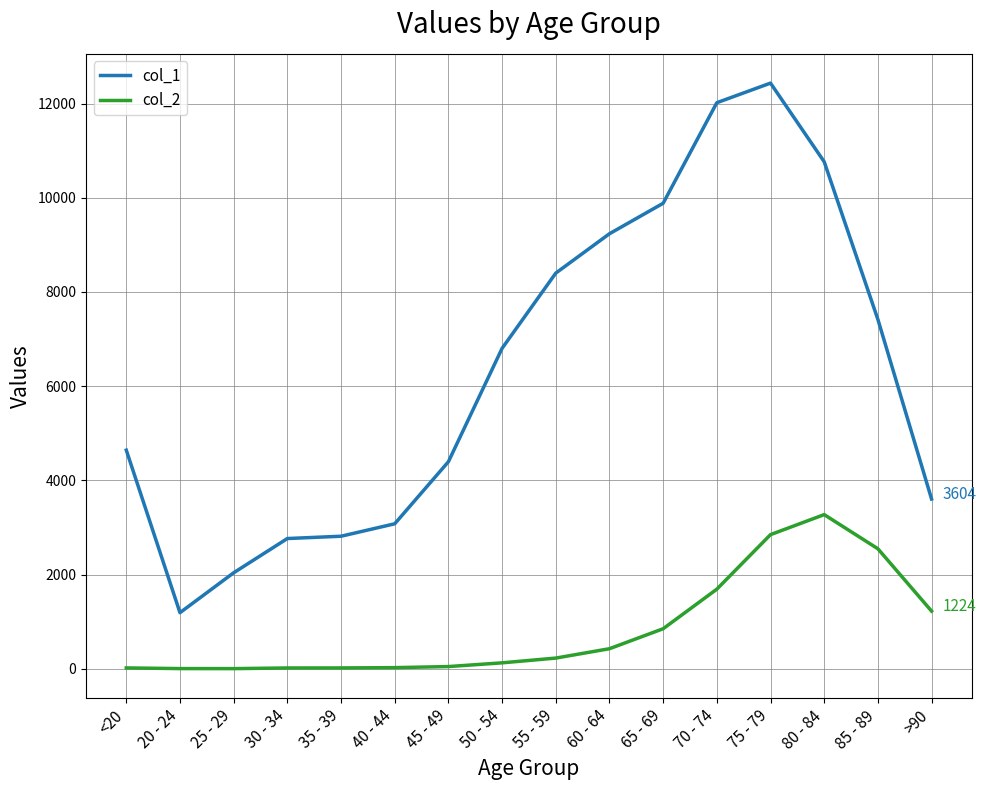

True or false: col_1 has more than 0 points higher than both neighbors.

True